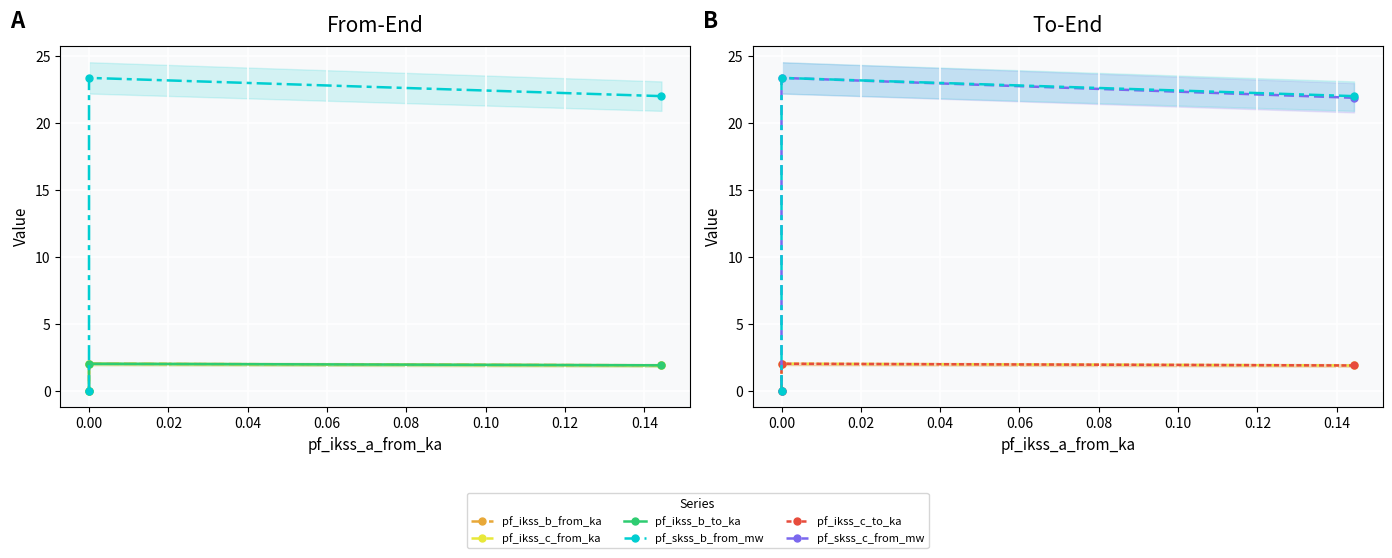

What is the average value of the pf_skss_b_from_mw series?

15.1